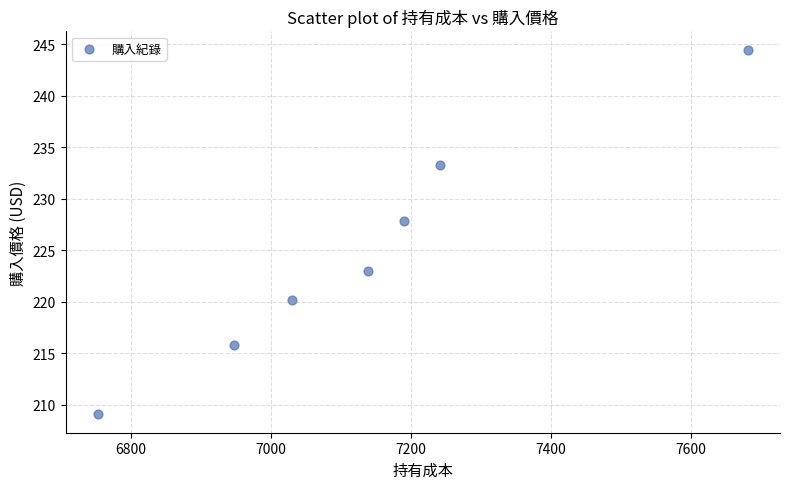

What is the range of X values (max minus min)?

928.7